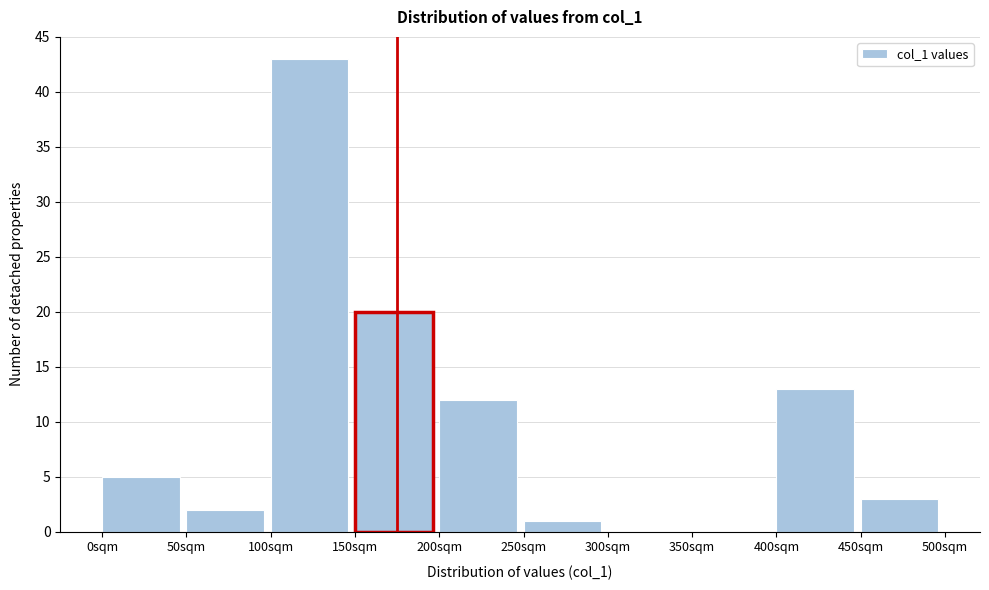

Which range on the x-axis has the tallest bar?

100 to 150